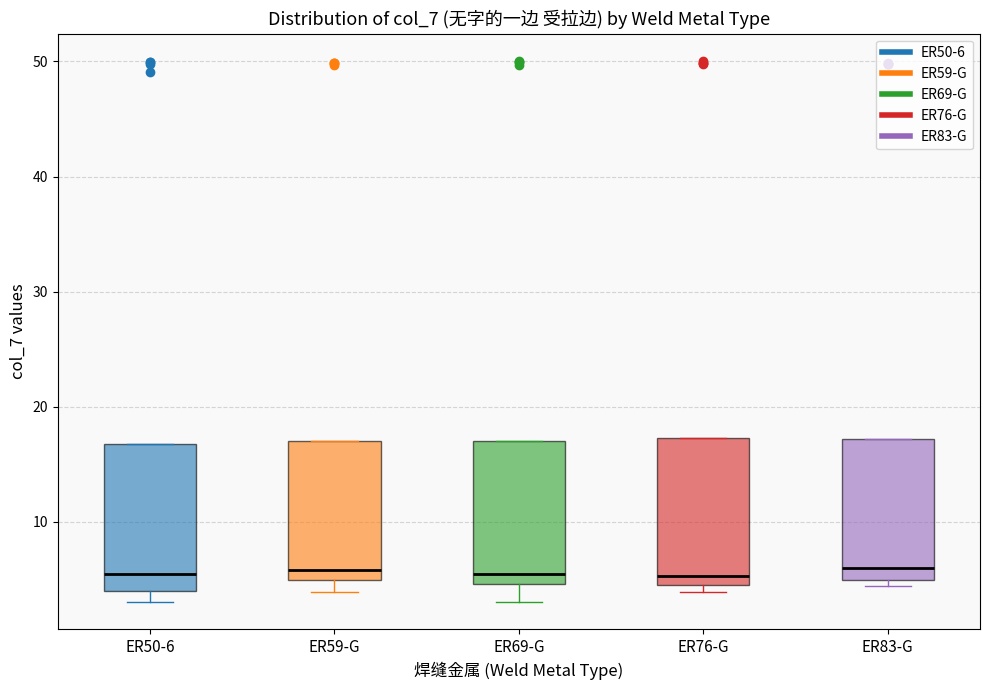

Reading left to right, read every box against the y-axis: the position of its median line, the range the box covers, and the ends of its whiskers. The values are not printed on the chart, so give them approximately, as read against the axis.

ER50-6: median 5, box 4 to 17, whiskers 3 to 17
ER59-G: median 6, box 5 to 17, whiskers 4 to 17
ER69-G: median 6, box 5 to 17, whiskers 3 to 17
ER76-G: median 5, box 4 to 17, whiskers 4 (just below the box's lower edge) to 17
ER83-G: median 6, box 5 to 17, whiskers 4 to 17